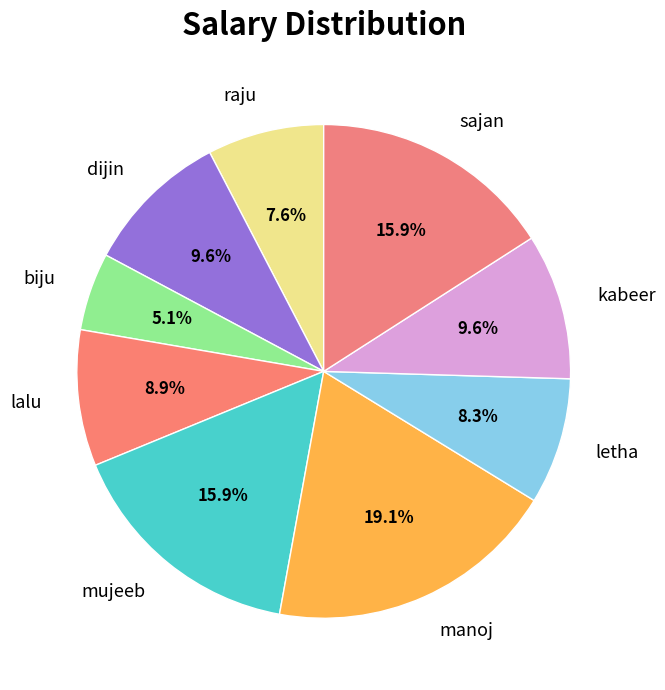

How much of the chart is everything except sajan?

84.1%